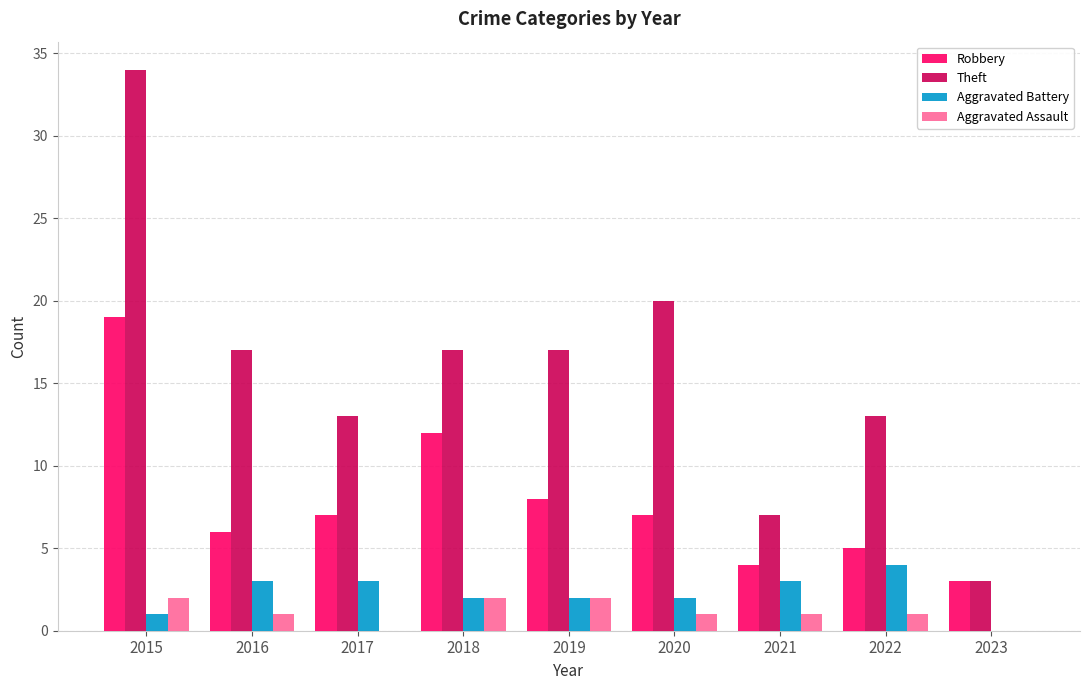

What is the sum of the Robbery values at 2015 and 2021?

23